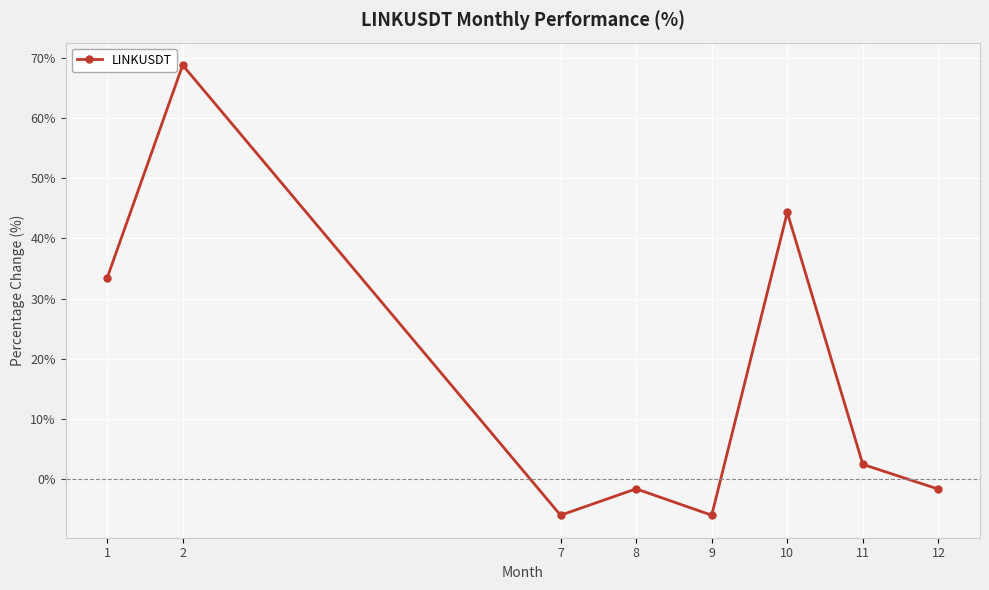

How many positive values are there?

4